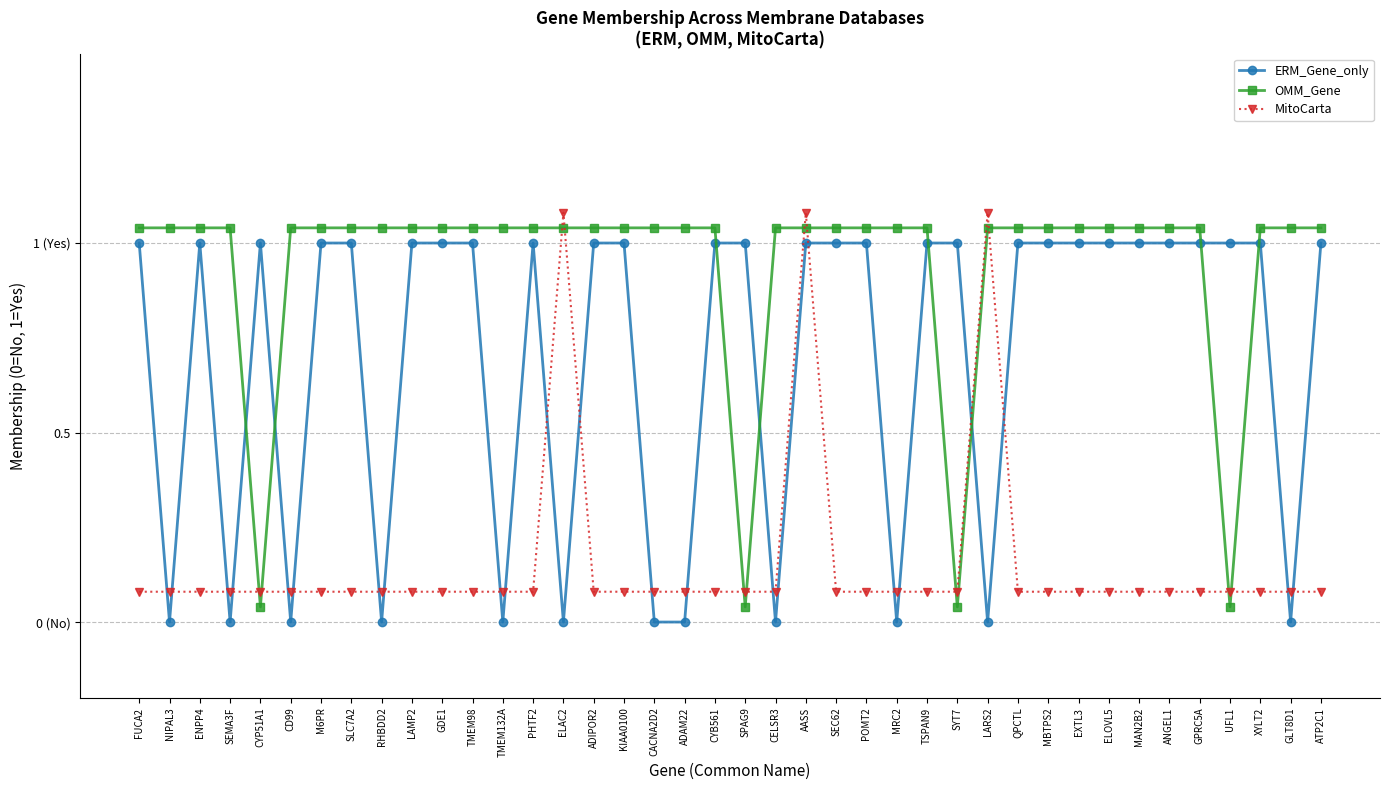

Which series ends up on top after the final intersection of MitoCarta and OMM_Gene?

OMM_Gene